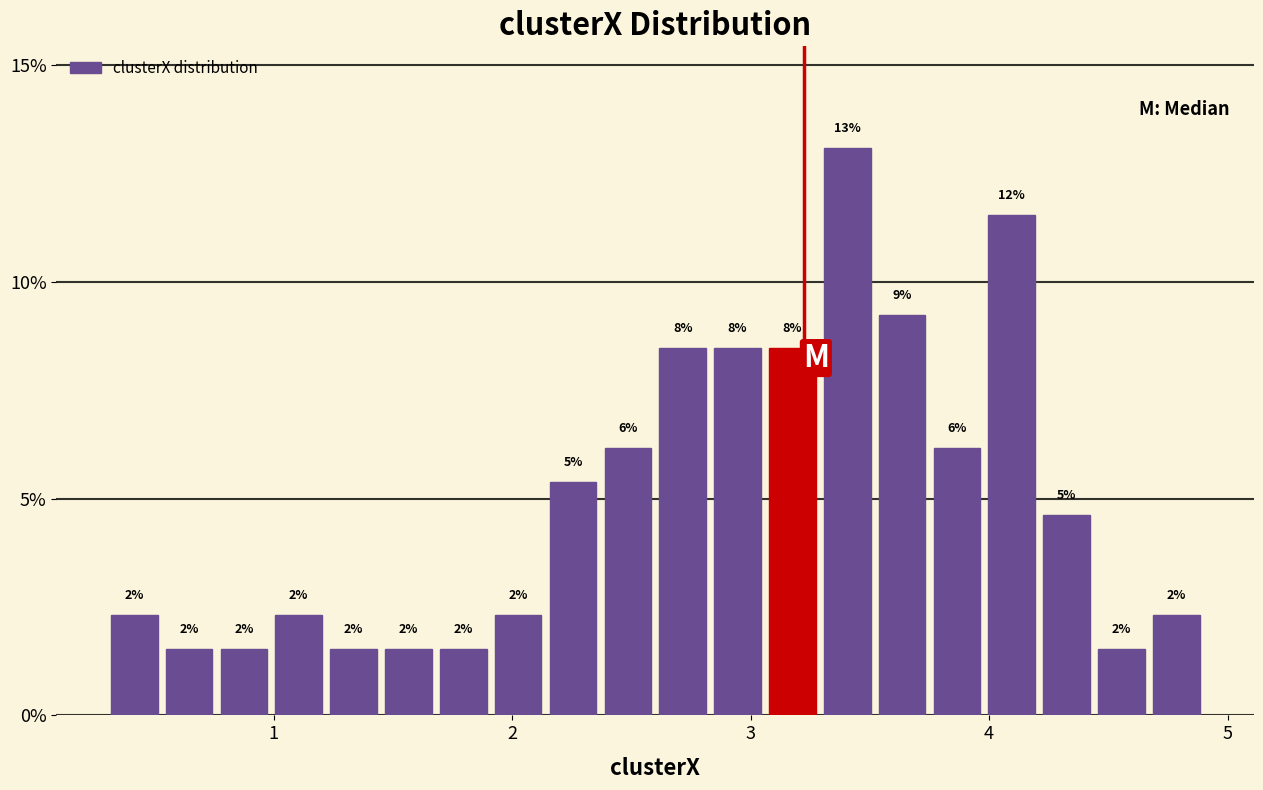

Read against the x-axis, roughly where is the centre of the tallest bar?

3.4